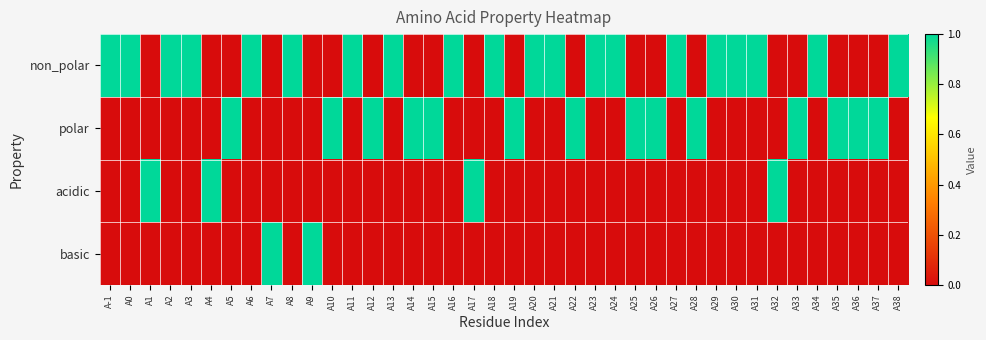

At A28, list the series in order from largest to smallest.

polar, non_polar, acidic, basic